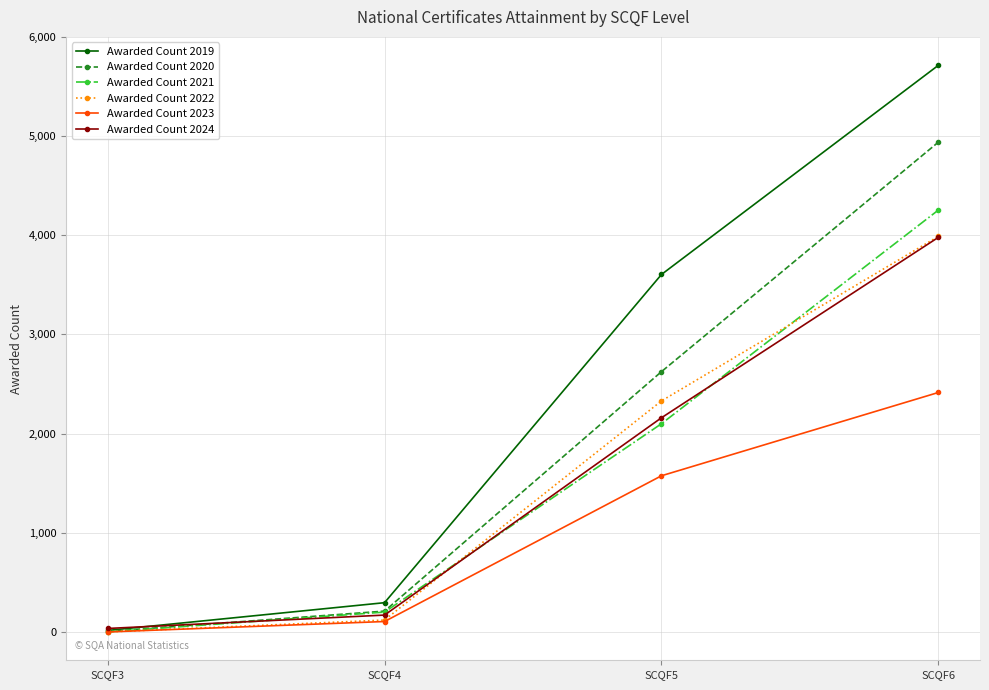

What is the maximum value for Awarded Count 2020?

4940